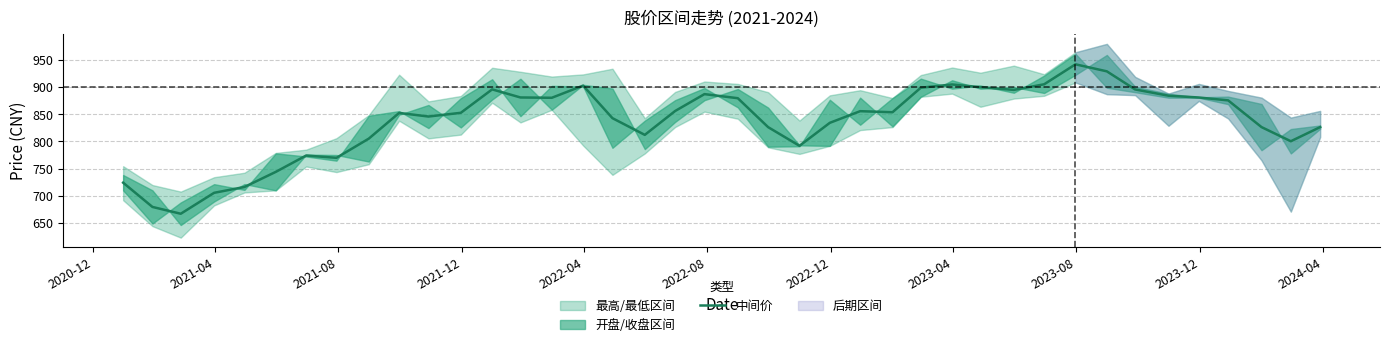

What is the minimum value for 中间价?

667.3